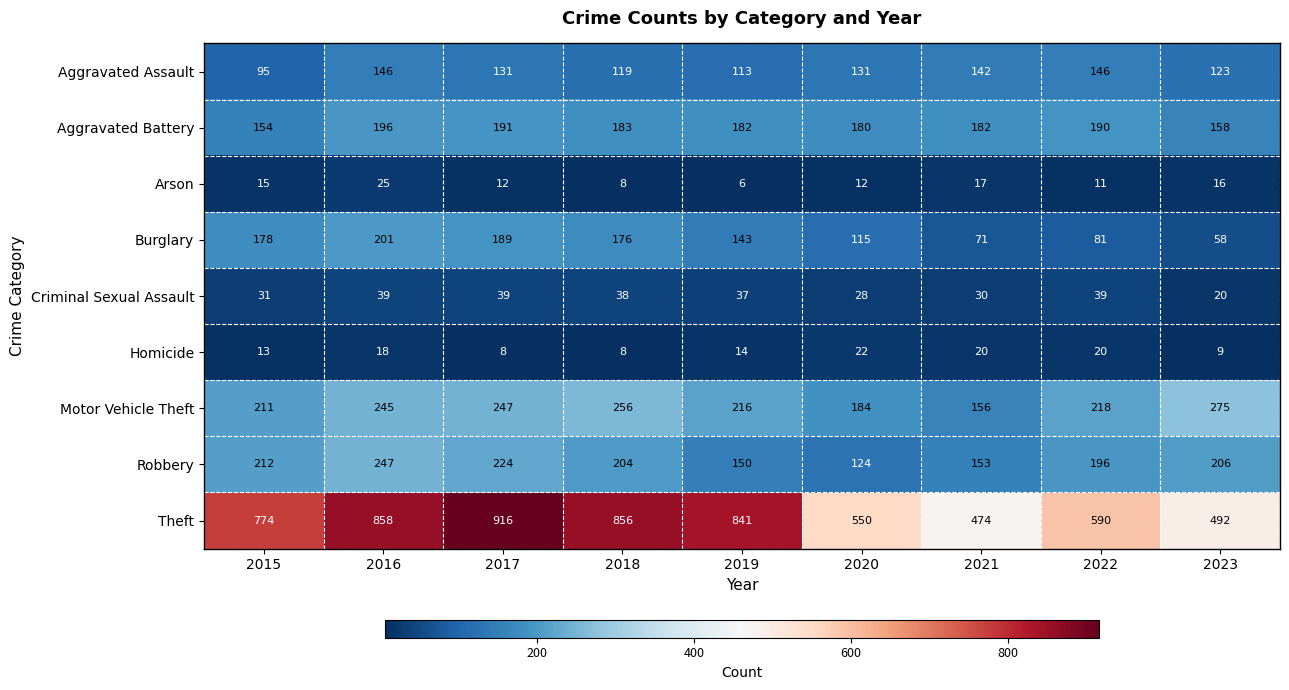

What is the sum of the Criminal Sexual Assault values at 2023 and 2020?

48